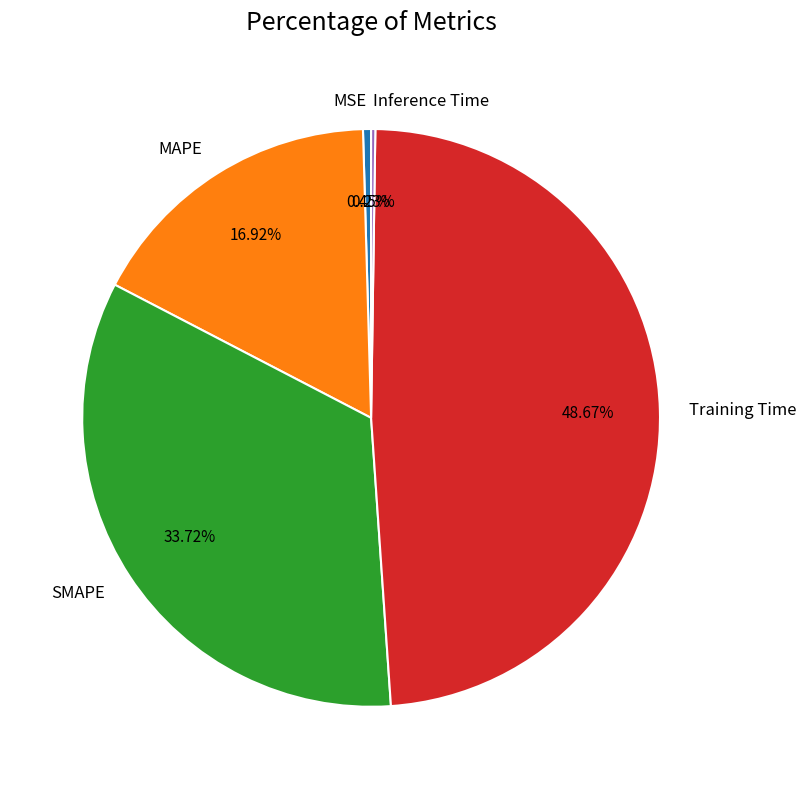

Between SMAPE and Training Time, which is larger?

Training Time